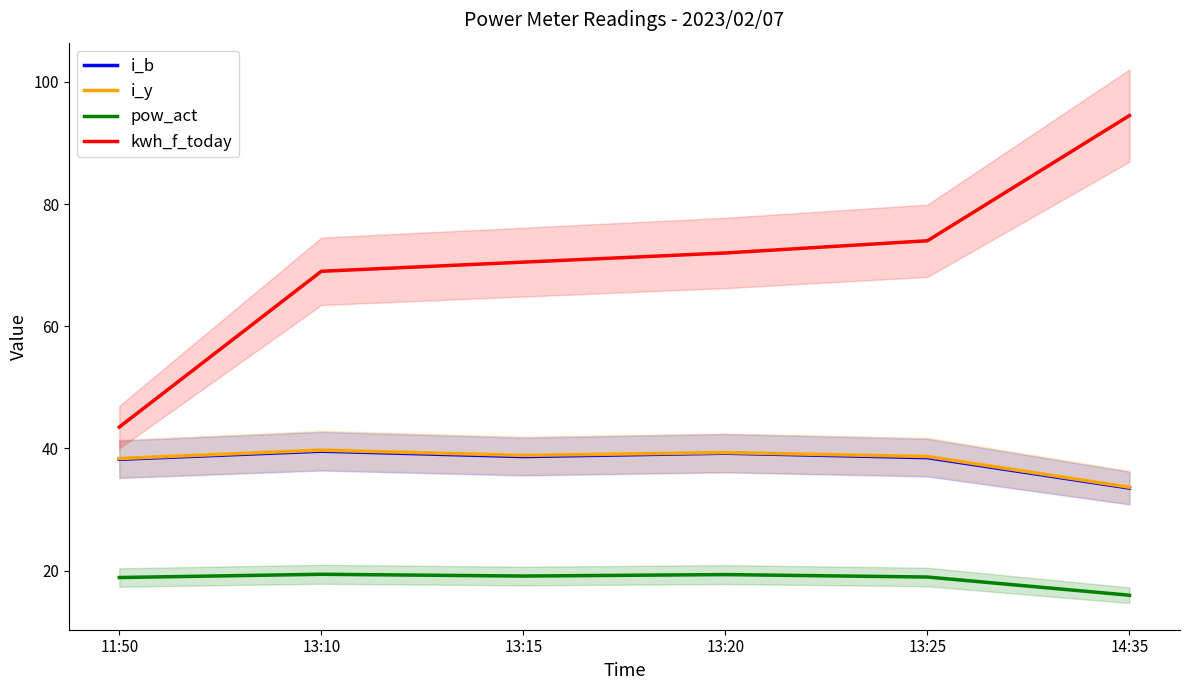

The value of kwh_f_today at 13:10 is 106.3. True or false?

False